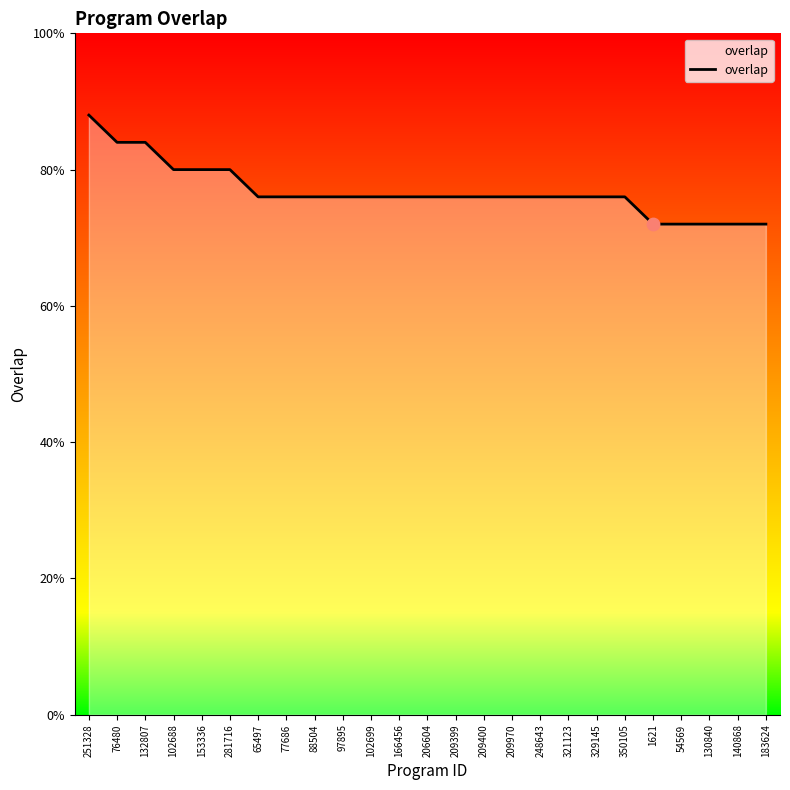

What is the ratio of the value at 248643 to the value at 76480?

0.9